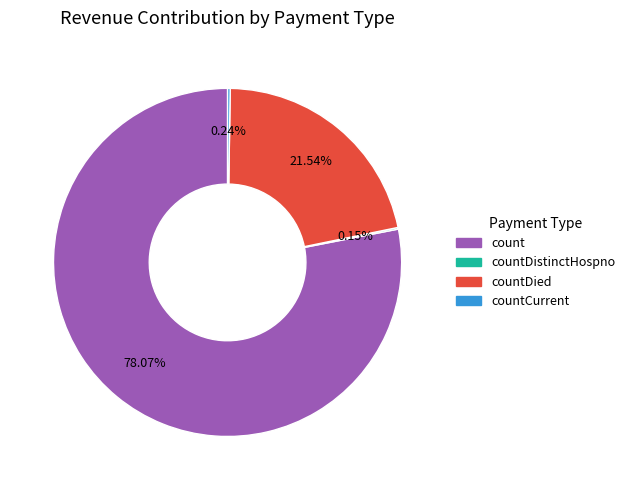

Is there a majority slice in this chart?

Yes